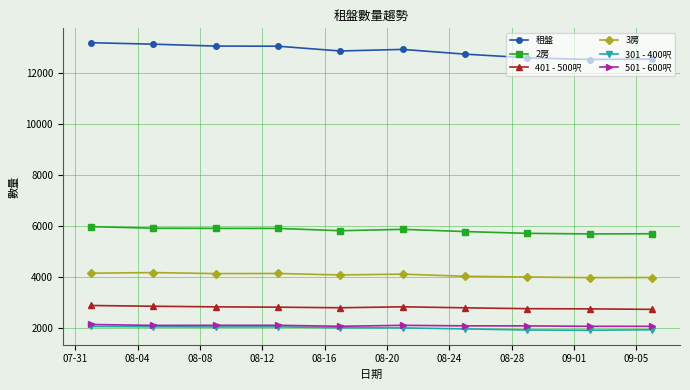

What are all the series names shown in the legend?

租盤, 2房, 401 - 500呎, 3房, 301 - 400呎, 501 - 600呎